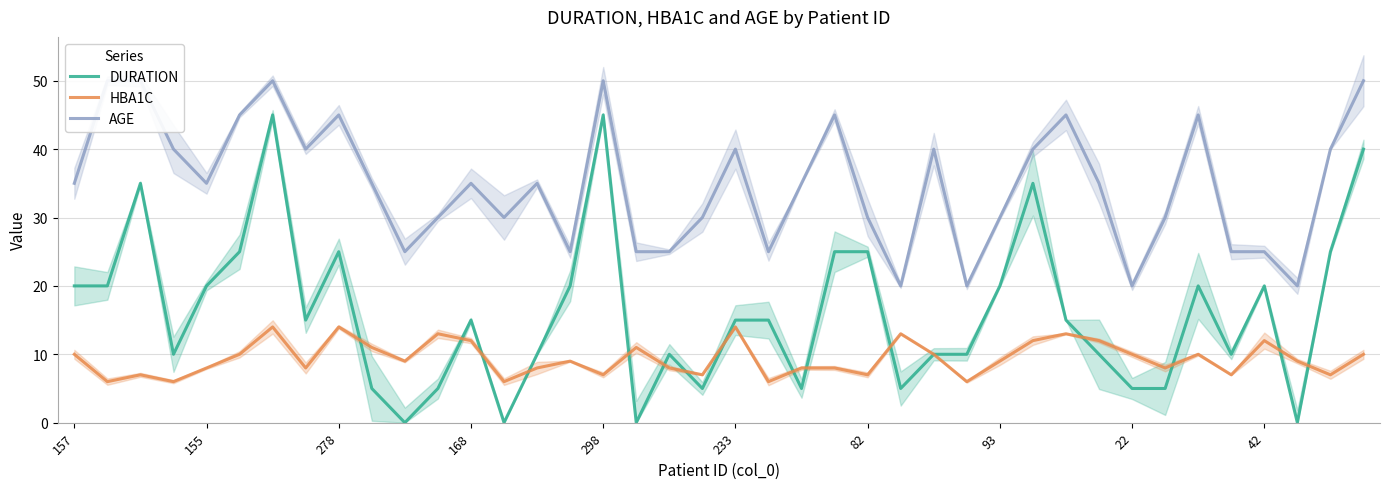

Reading left to right, what are all the values shown in this chart?

DURATION: 20	20	35	10	20	25	45	15	25	5	0	5	15	0	10	20	45	0	10	5	15	15	5	25	25	5	10	10	20	35	15	10	5	5	20	10	20	0	25	40
HBA1C: 10	6	7	6	8	10	14	8	14	11	9	13	12	6	8	9	7	11	8	7	14	6	8	8	7	13	10	6	9	12	13	12	10	8	10	7	12	9	7	10
AGE: 35	50	50	40	35	45	50	40	45	35	25	30	35	30	35	25	50	25	25	30	40	25	35	45	30	20	40	20	30	40	45	35	20	30	45	25	25	20	40	50